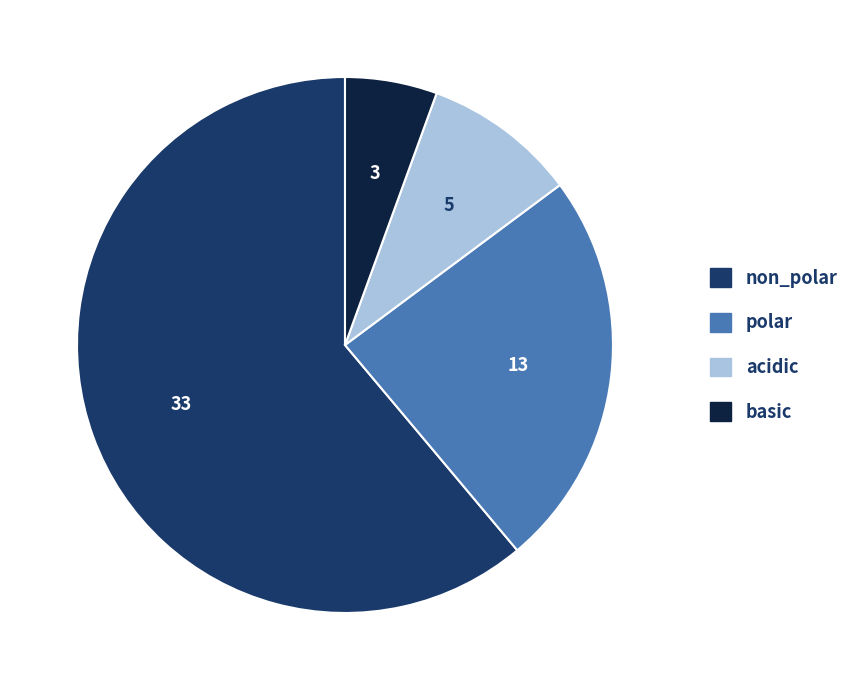

Rank the categories by value from lowest to highest.

basic, acidic, polar, non_polar